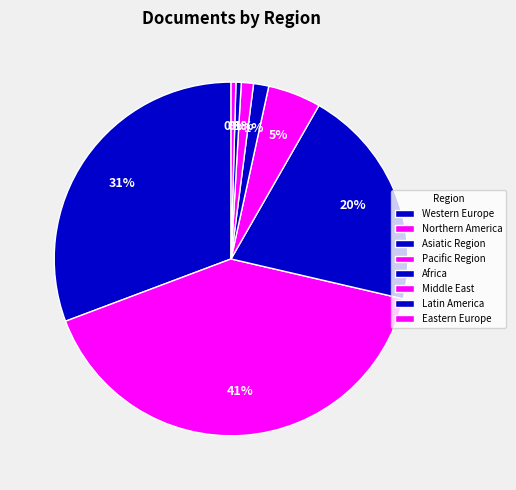

Combined, do Middle East and Africa account for over 50%?

No